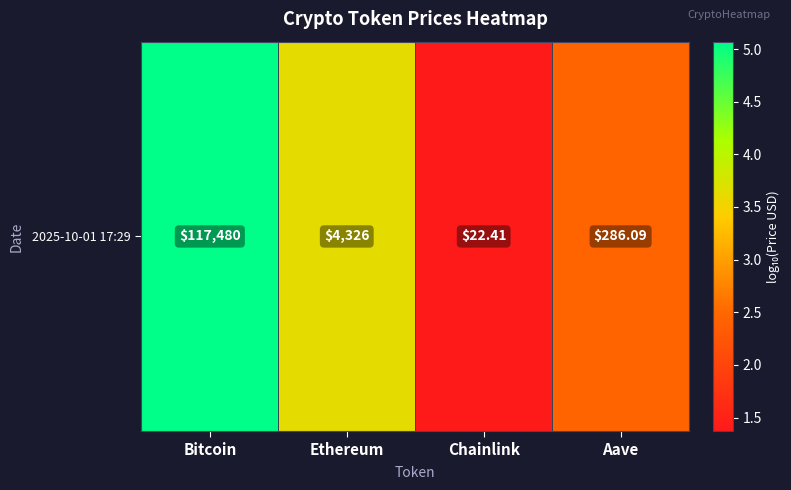

At which label is the value closest to 3?

Aave